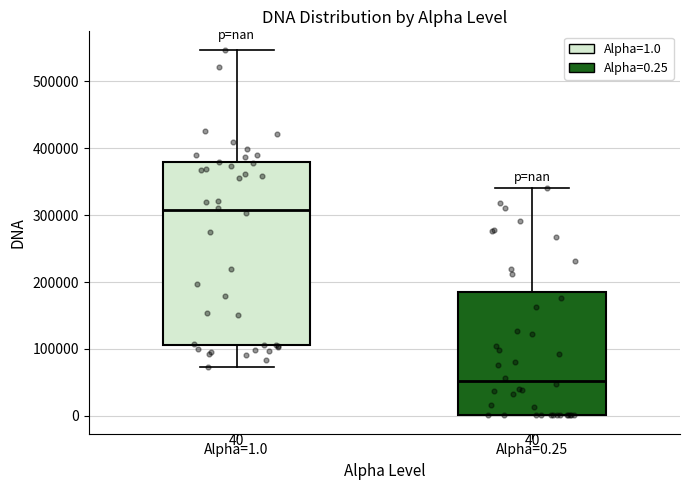

Which box is the tallest, from its lower edge to its upper edge?

Alpha=1.0